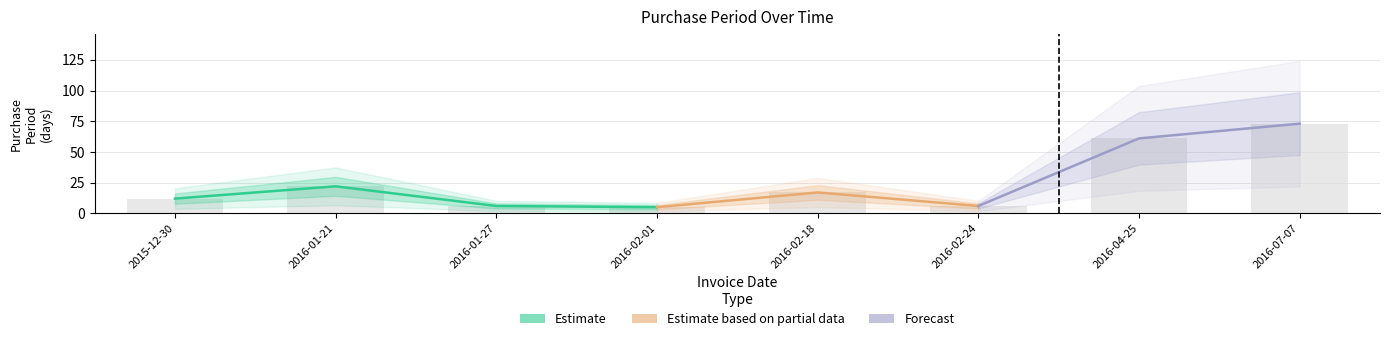

What is the value of the 2nd bar from the left?

22